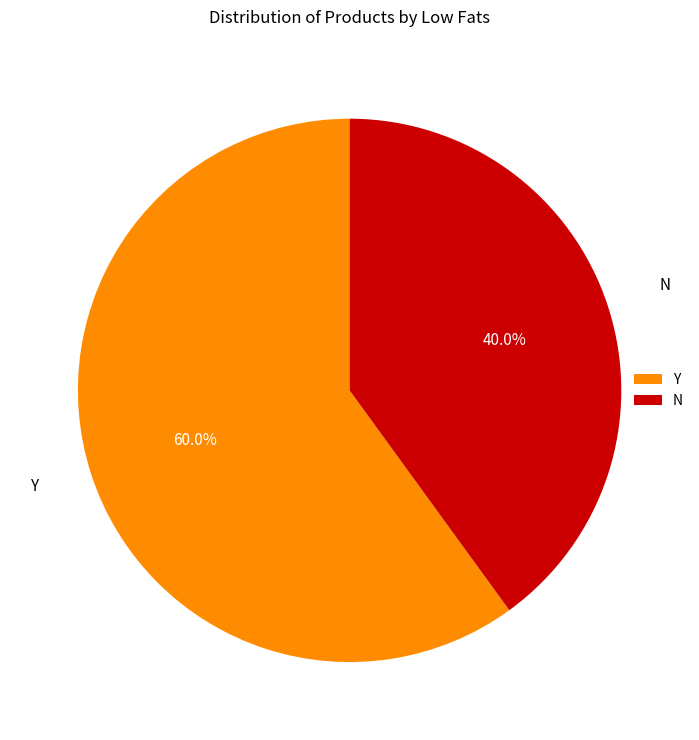

Does Y represent more than half of the total?

Yes